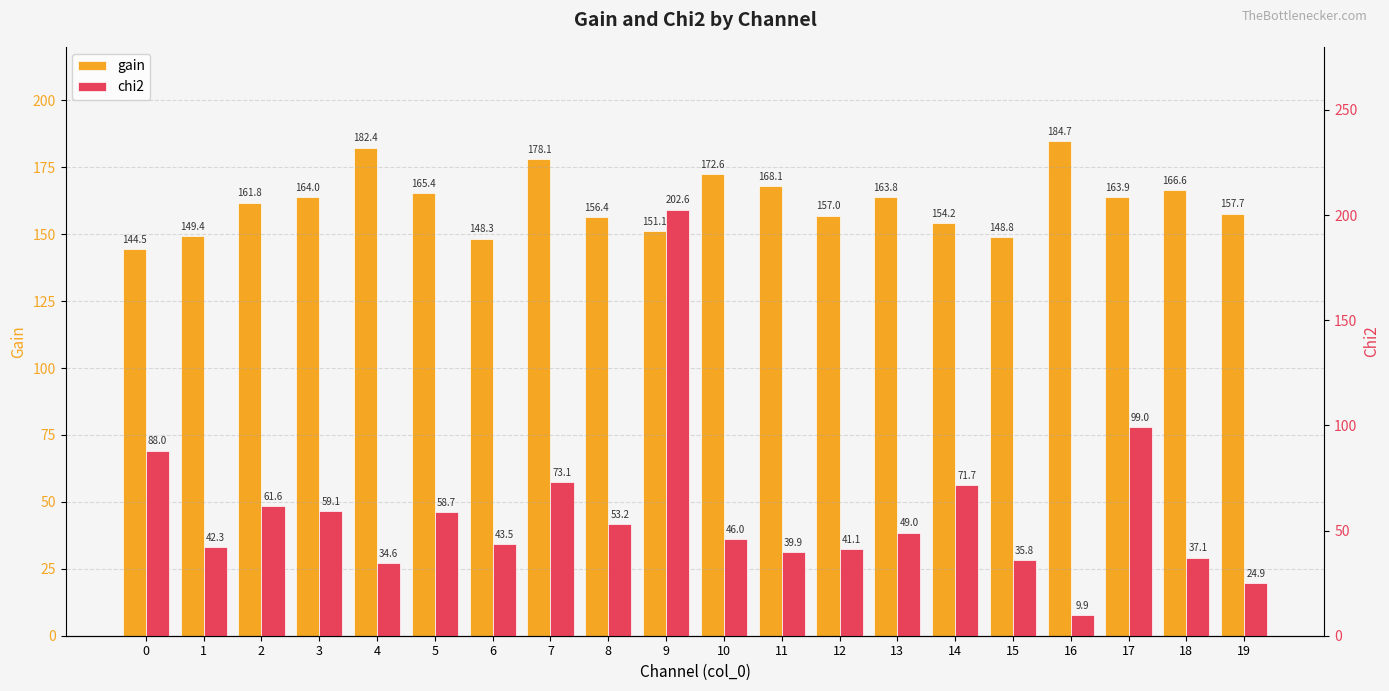

What is the difference between the highest and lowest values at 10?

126.5